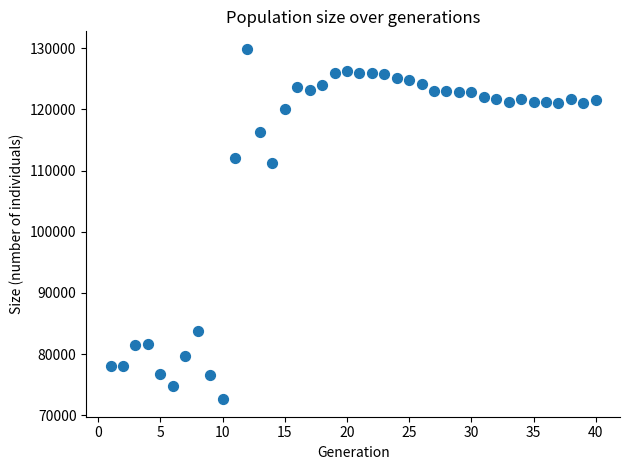

What Y value in the scatter plot is closest to 101272?

111237